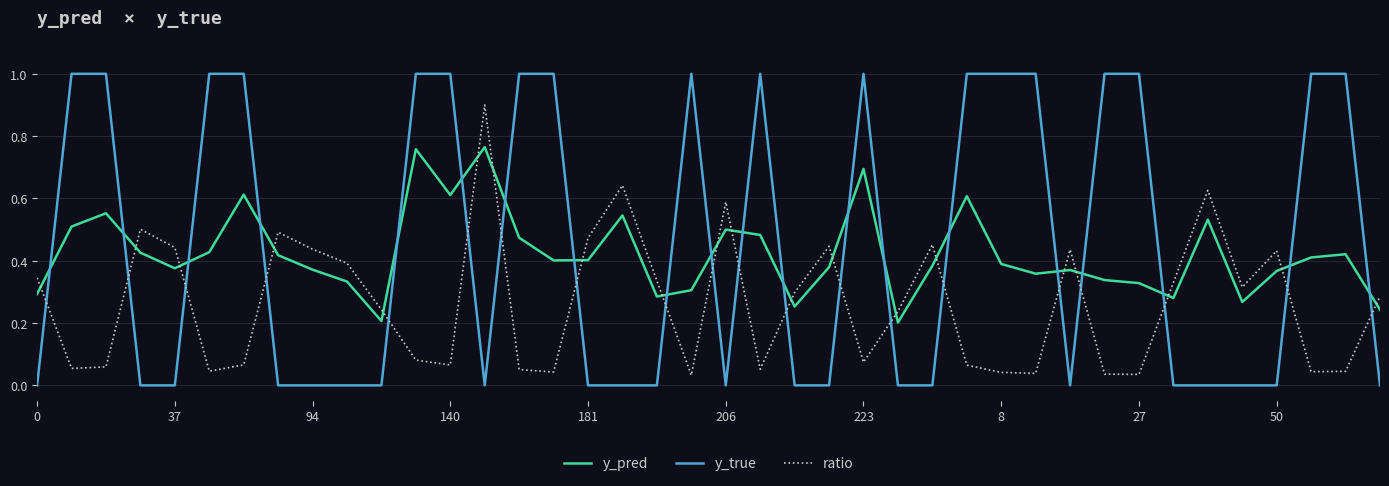

Which series has the widest spread of values?

y_true